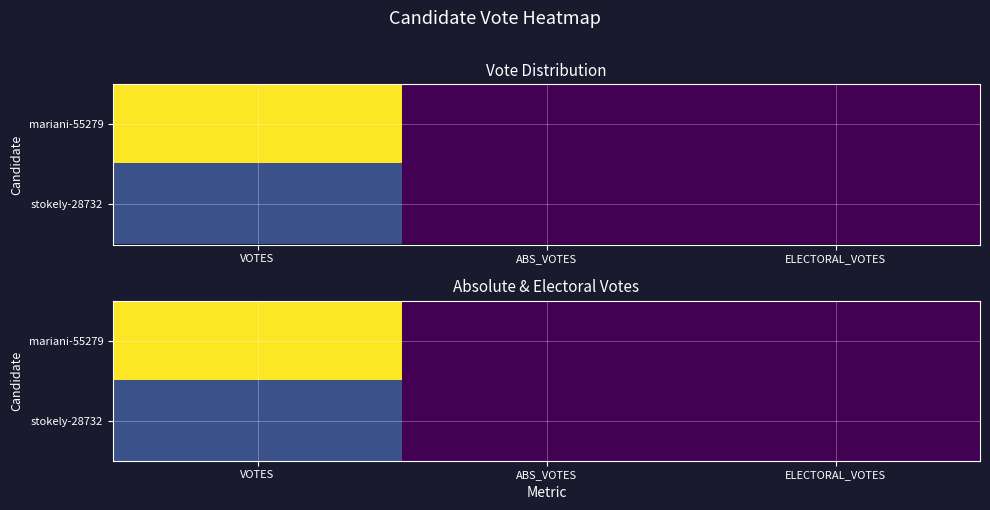

Rank the series by their maximum value, from lowest to highest.

stokely-28732, mariani-55279